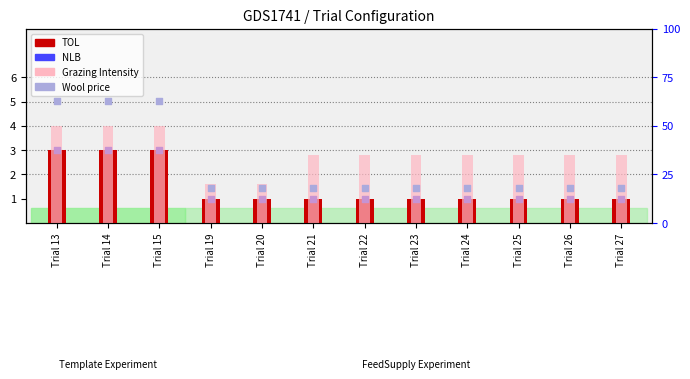

Which series has the largest total across all categories?

Grazing Intensity (scaled)